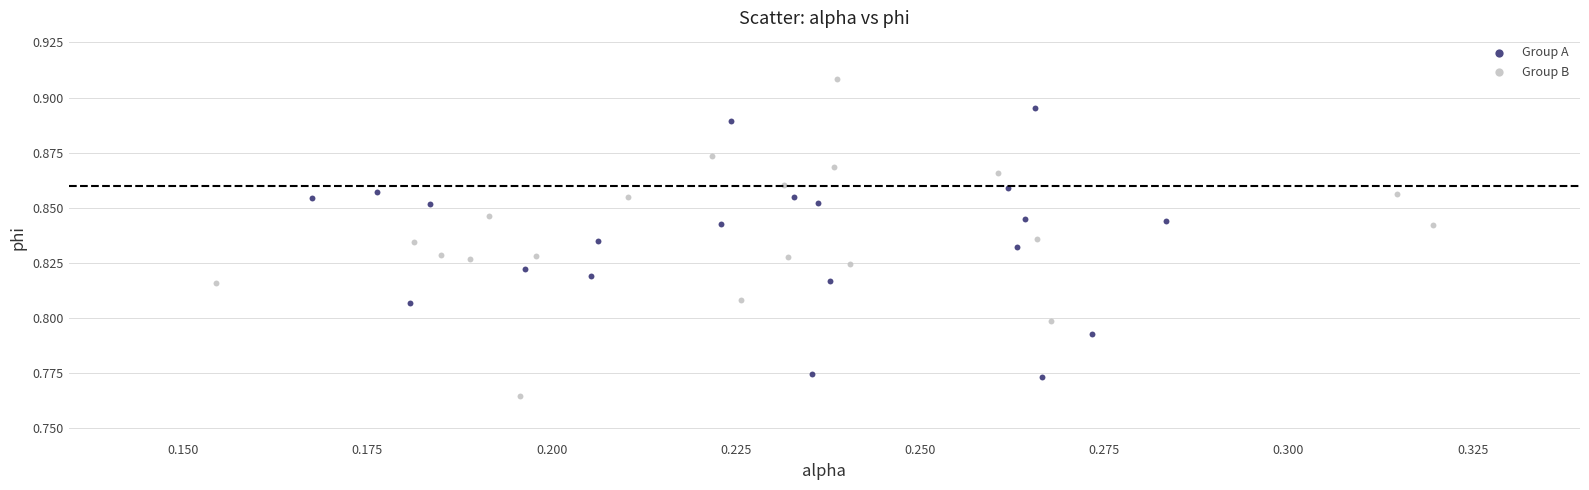

Which series has the widest spread of Y values?

Group B